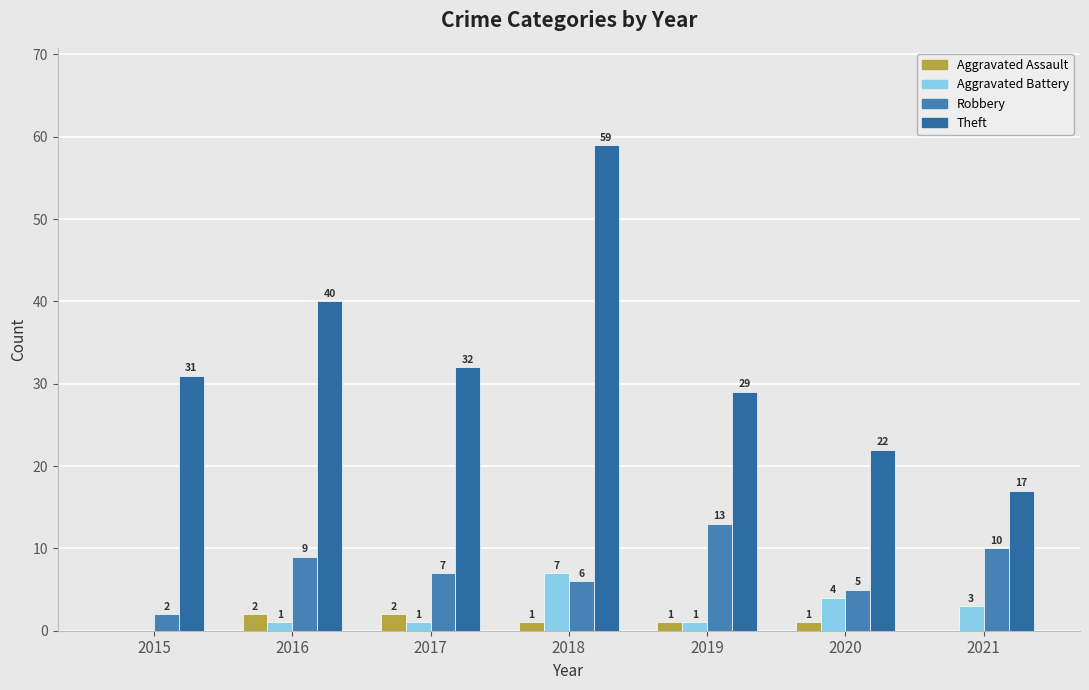

How many positive values does the Aggravated Battery series have?

6